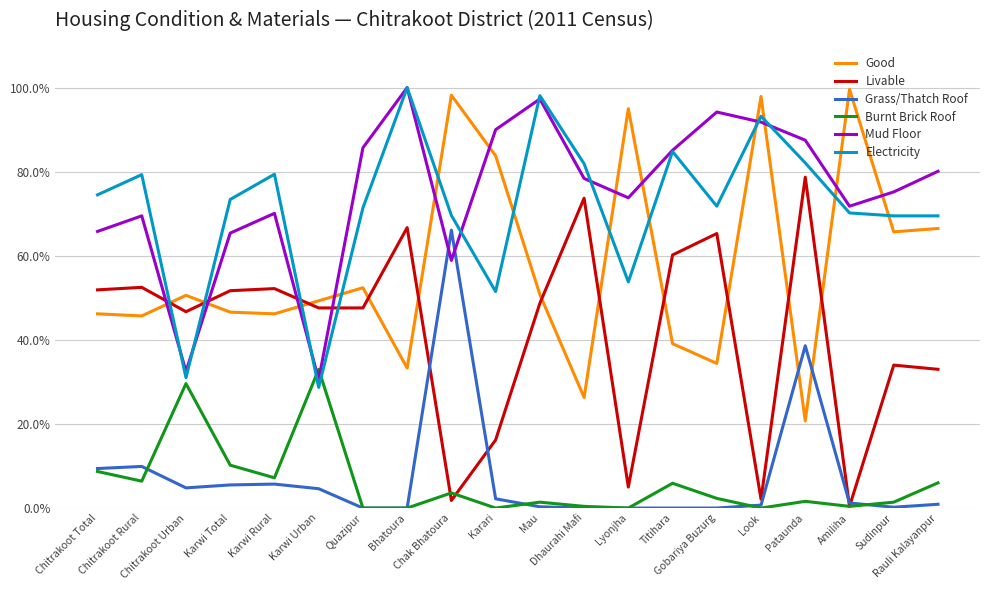

After their last crossing, which series has the higher values: Livable or Mud Floor?

Mud Floor